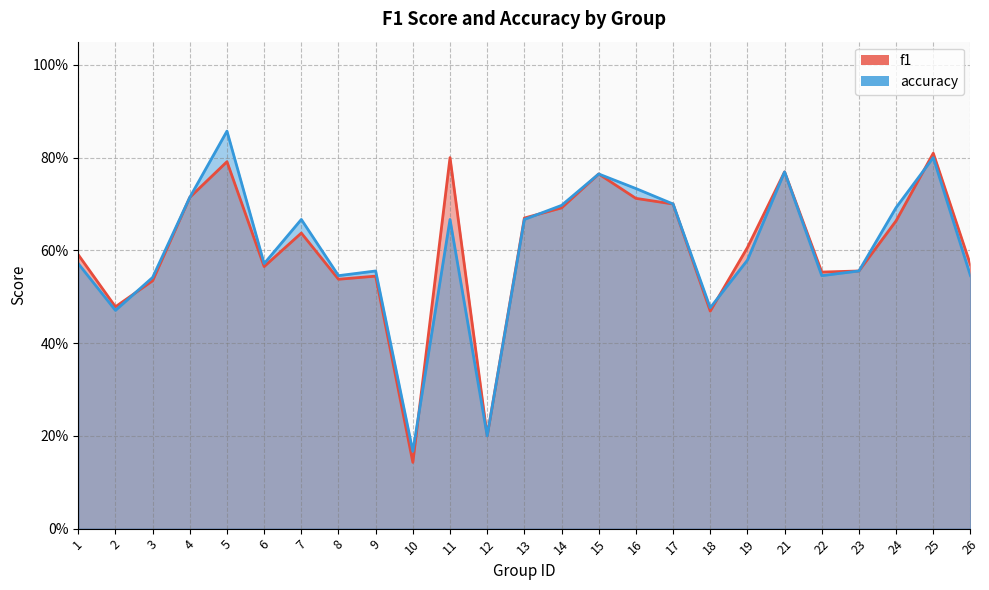

The accuracy series shows 0.9 at 26. True or false?

False